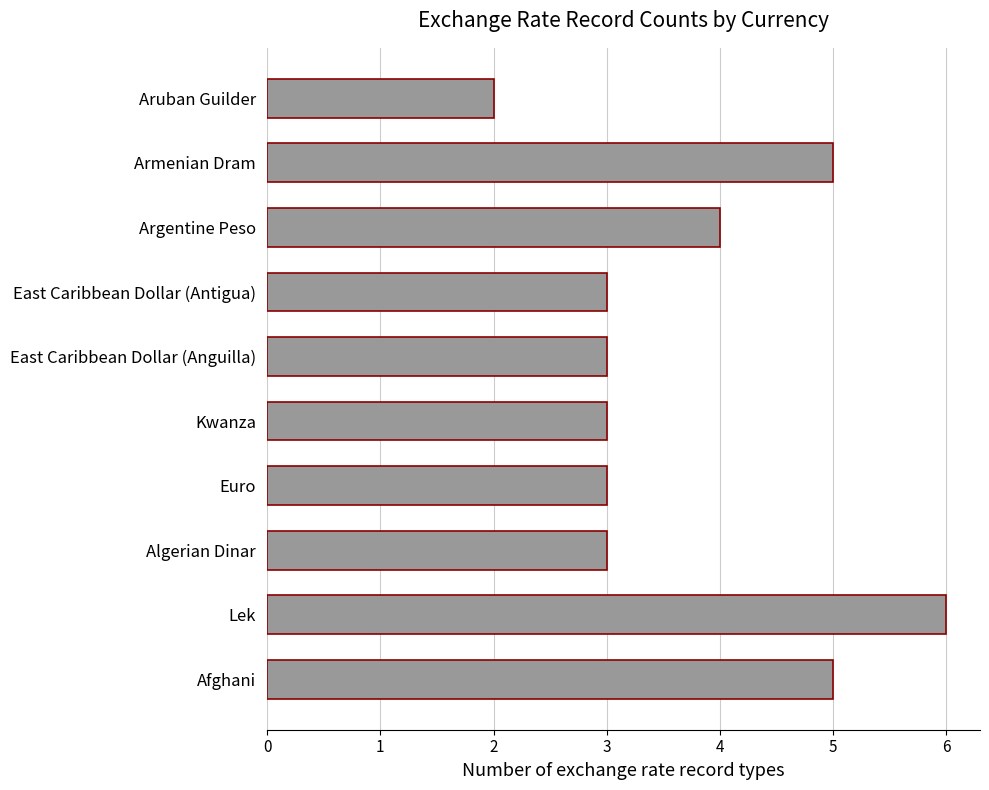

Which has a higher value, Aruban Guilder or Kwanza?

Kwanza